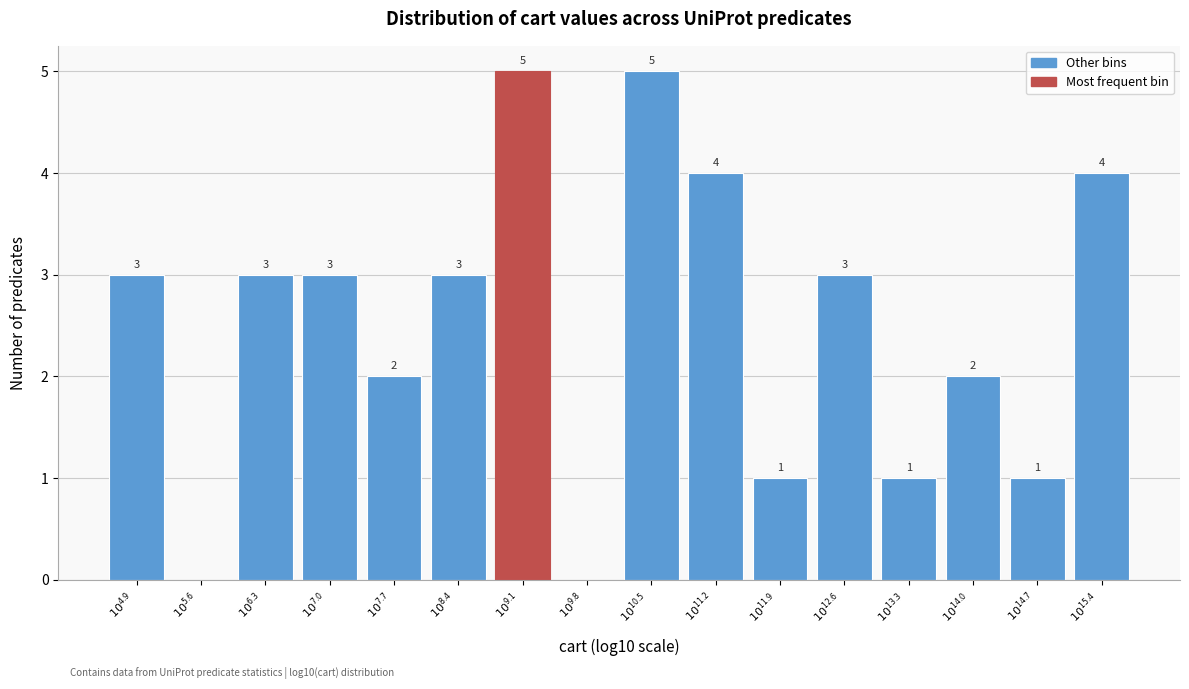

What is the greatest value displayed?

5